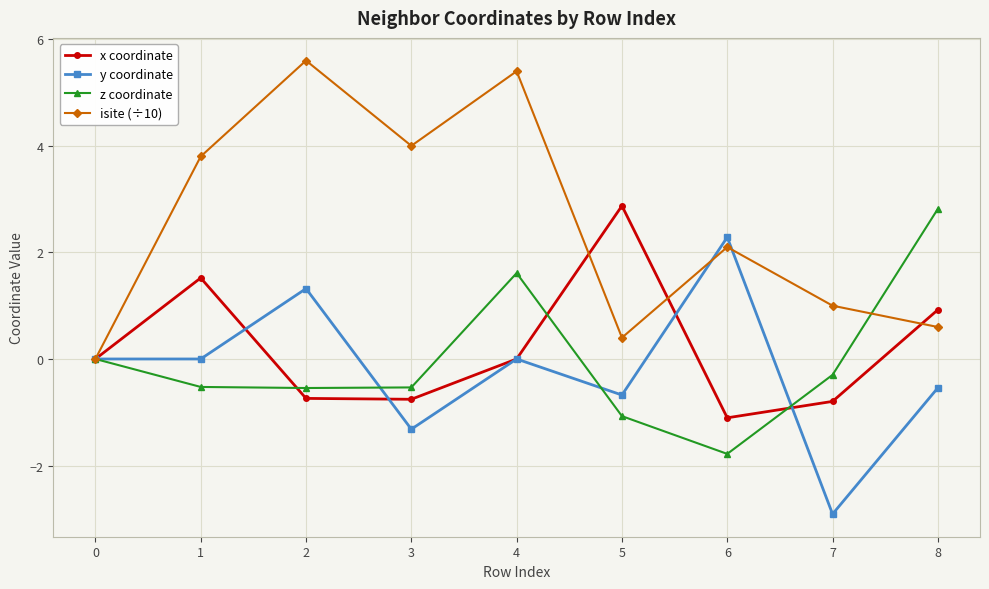

Which series has the widest spread of values?

isite (÷10)